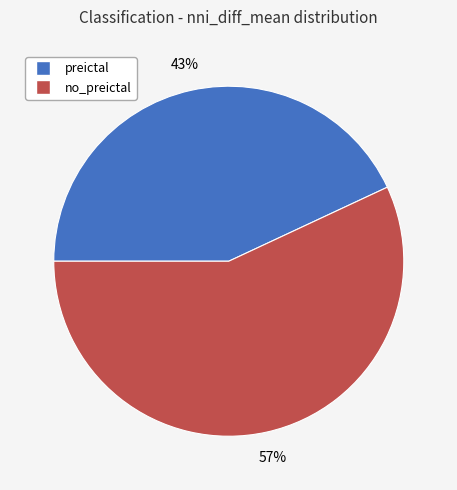

What percentage is the no_preictal slice, to the nearest percent?

57%